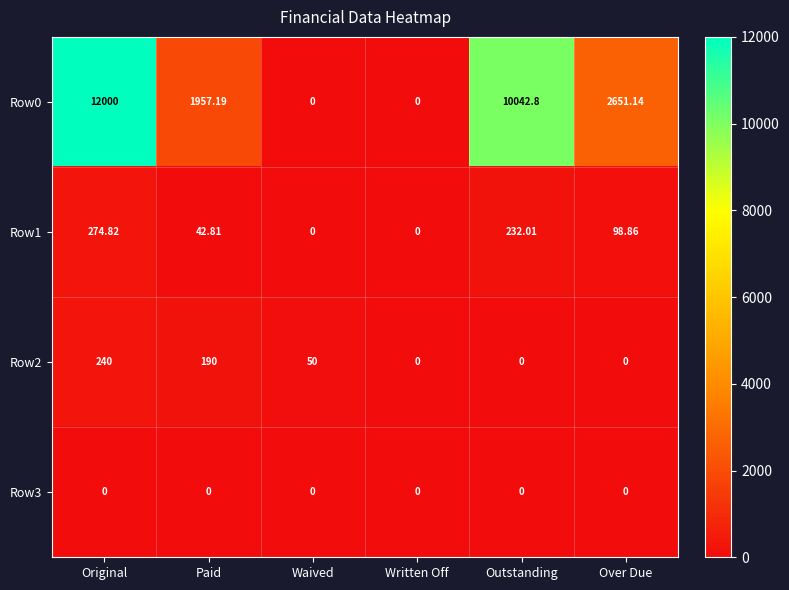

At which label does Row1 reach its peak?

Original